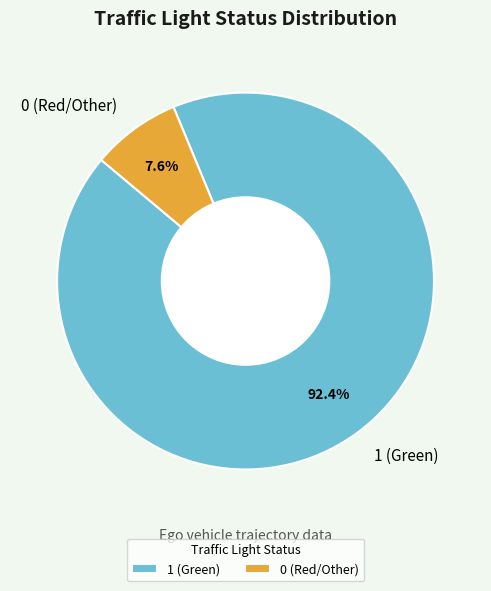

What percentage is NOT represented by 1 (Green)?

7.6%